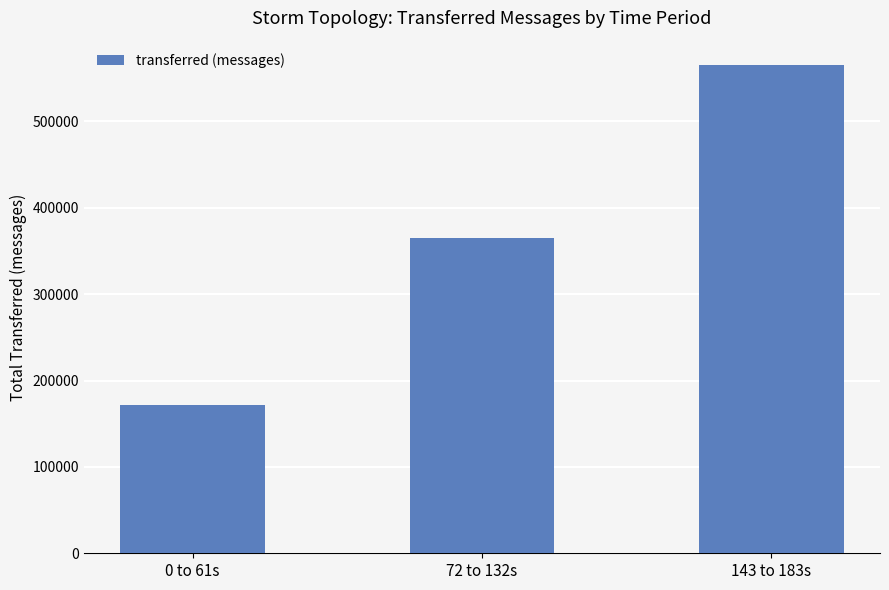

Reading right to left, list all the values displayed in this chart.

143 to 183s=565320	72 to 132s=365560	0 to 61s=171960